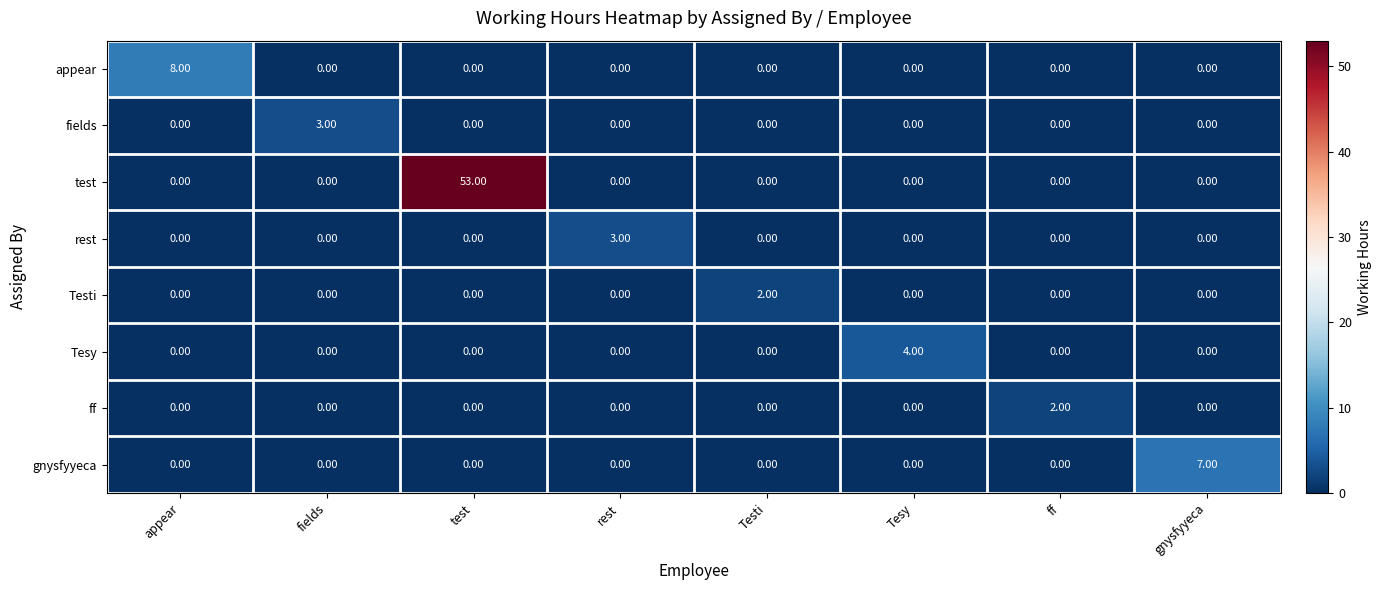

Count the number of categories in the chart.

8